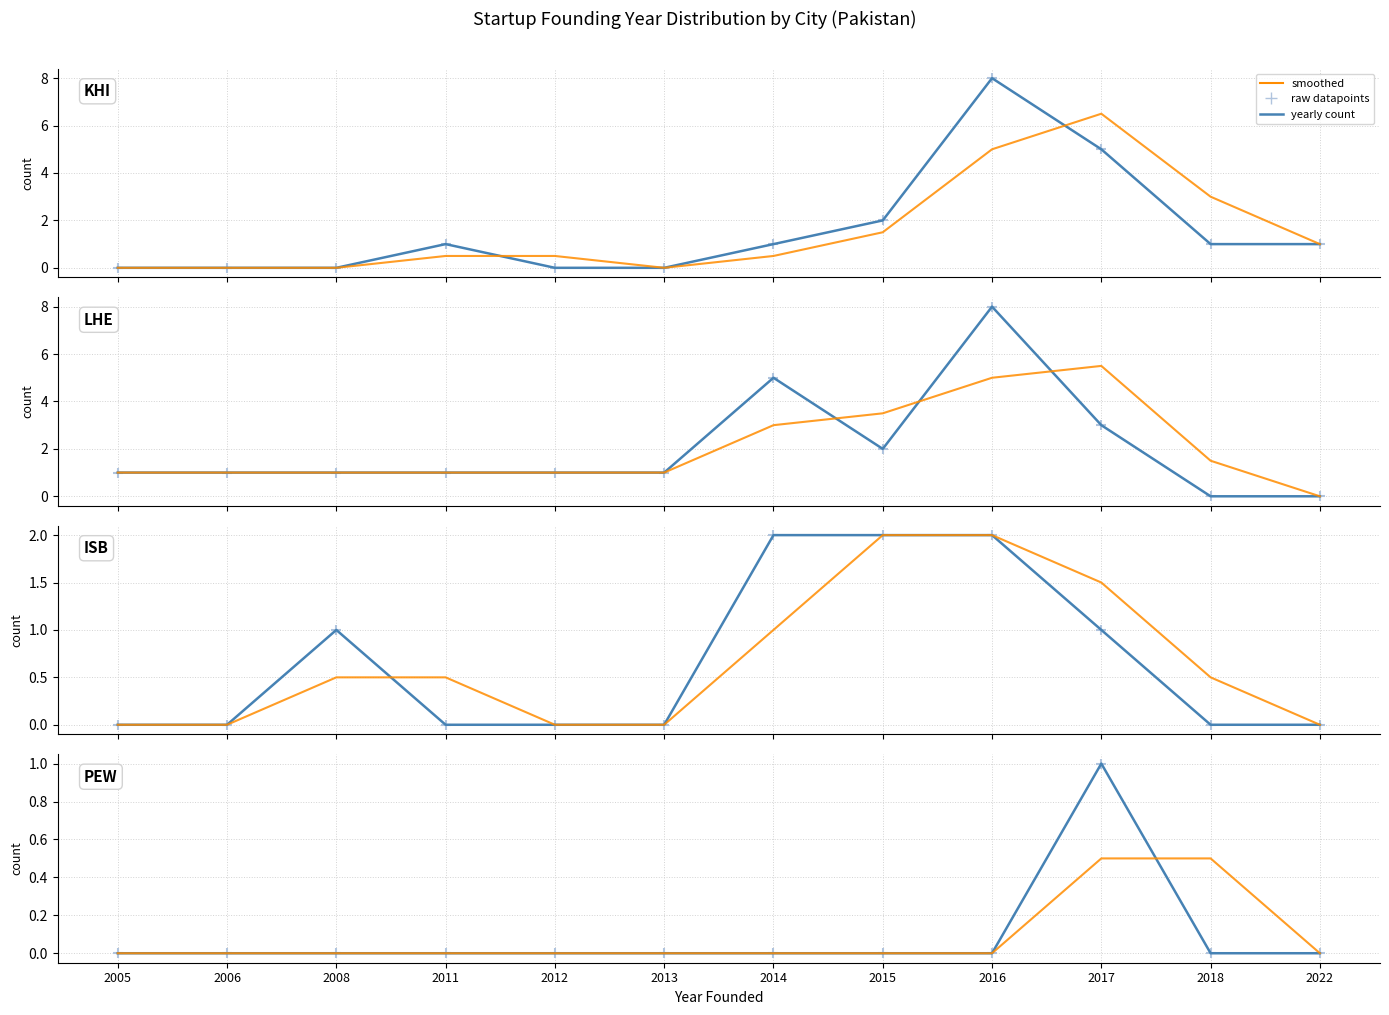

Which series has the widest spread of Y values?

yearly count